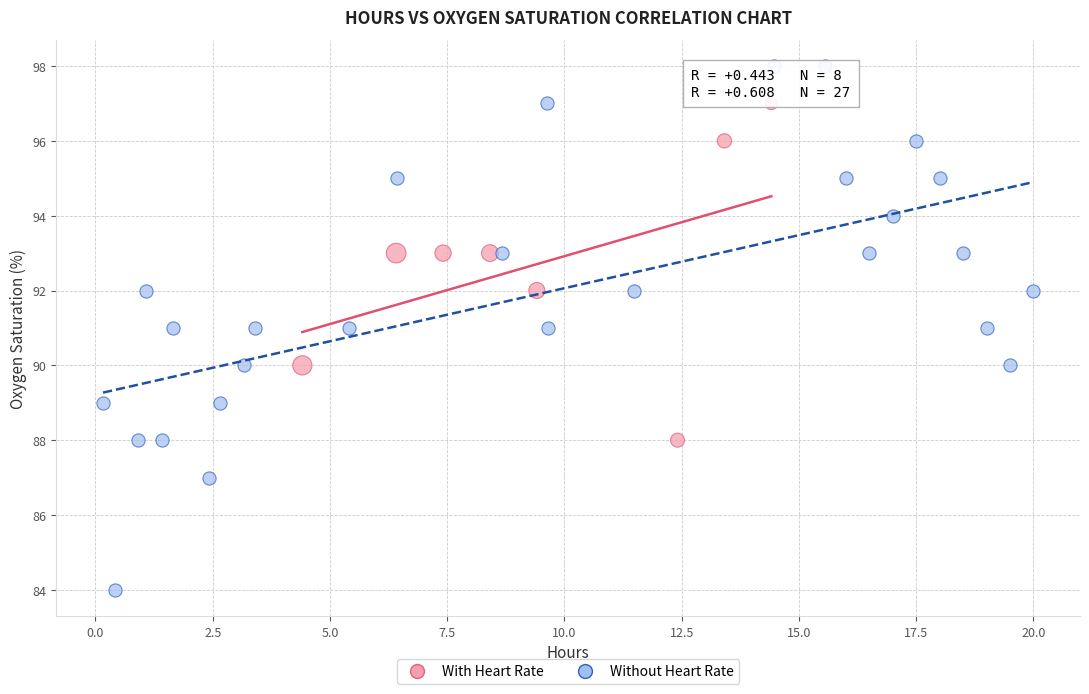

Which series contains the highest Y value?

Without Heart Rate